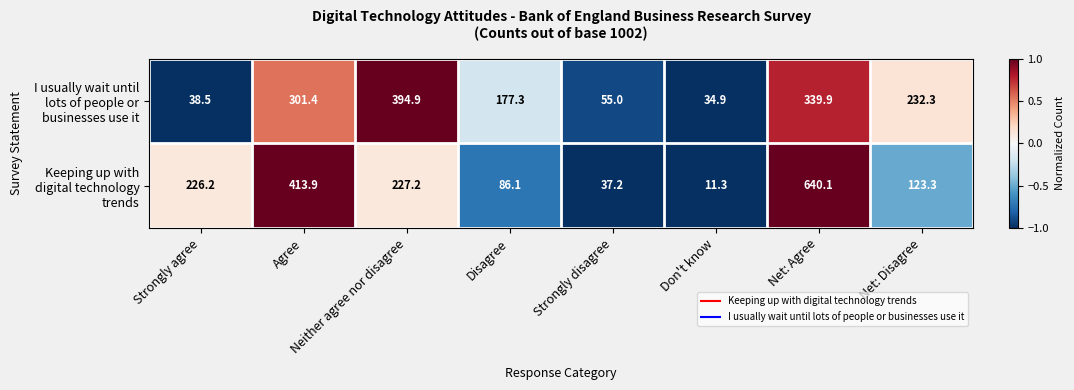

At how many categories does at least one series exceed 271?

3